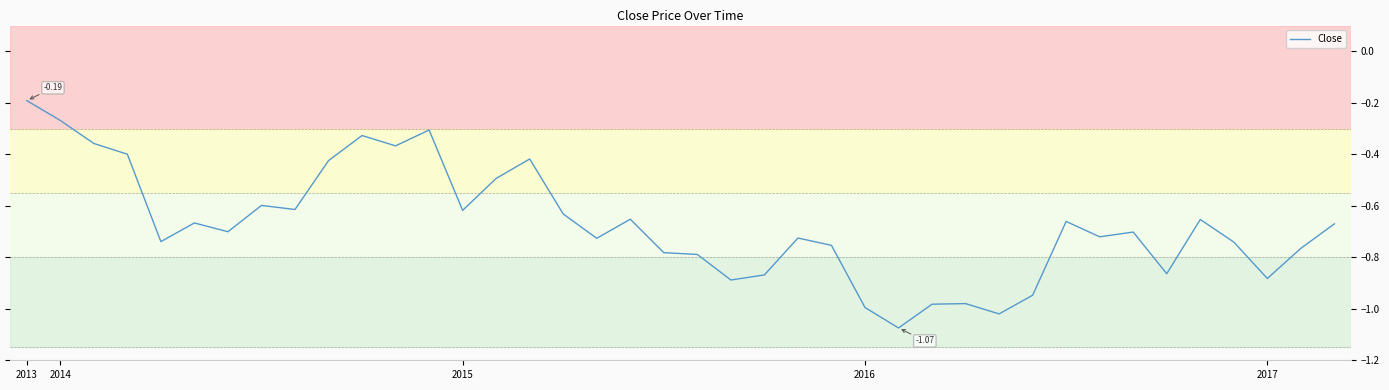

What is the difference between the maximum and minimum values?

0.9